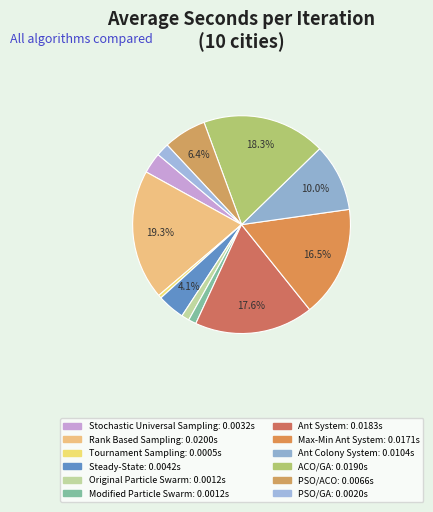

To the nearest percent, what is the combined percentage of Stochastic Universal Sampling and Modified Particle Swarm?

4%